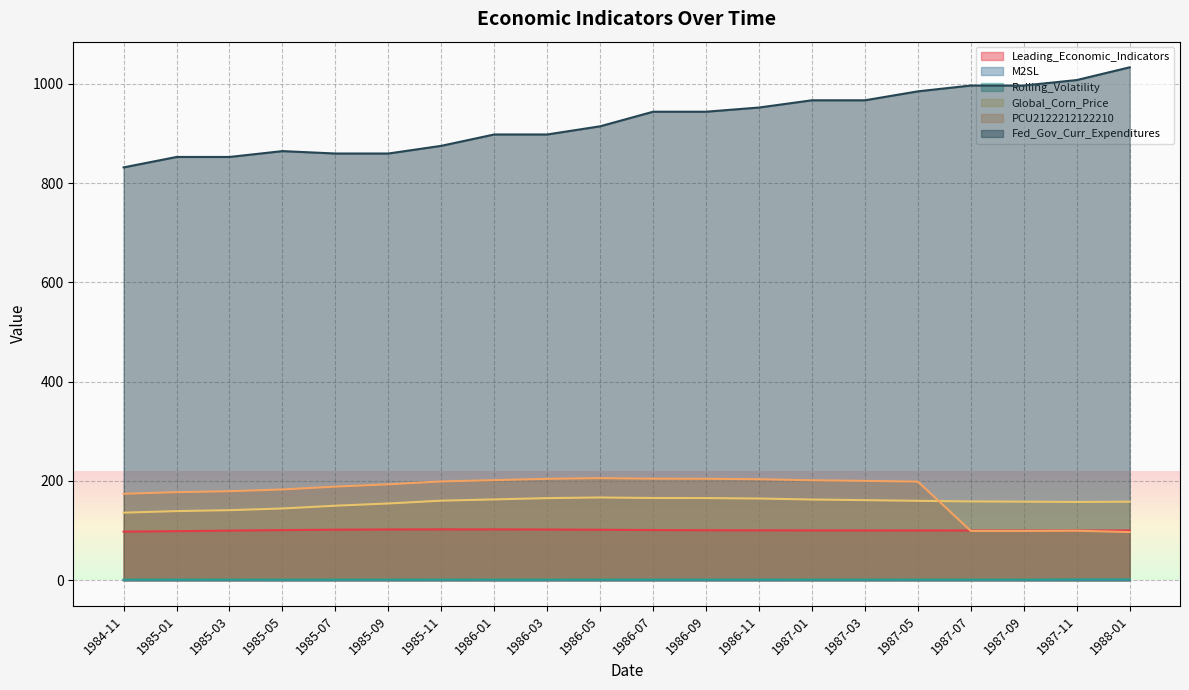

Reading left to right, list all the values displayed in this chart.

Leading_Economic_Indicators: 97.8	98.7	99.8	100.9	101.7	102.1	102.3	102.3	102.0	101.5	101.0	100.6	100.4	100.3	100.2	100.1	100.1	100.0	100.0	100.1
M2SL: 0.1	0.1	0.1	0.1	0.1	0.1	0.1	0.1	0.1	0.1	0.1	0.1	0.1	0.1	0.1	0.1	0.1	0.1	0.1	0.0
Rolling_Volatility: 1.2	1.3	1.2	1.2	1.2	1.2	1.3	1.2	1.2	1.3	1.3	1.4	1.4	1.2	1.2	1.2	1.2	1.2	1.7	1.7
Global_Corn_Price: 136.0	139.2	141.0	144.4	150.0	154.5	160.2	162.7	165.3	166.6	165.5	165.4	164.5	162.5	161.2	159.9	158.6	158.2	157.6	158.1
PCU2122212122210: 174.0	177.3	179.2	182.7	188.5	193.1	198.9	201.5	204.2	205.5	204.5	204.3	203.4	201.3	200.0	198.6	99.2	99.2	99.6	96.9
Fed_Gov_Curr_Expenditures: 831.5	852.5	852.5	864.3	859.5	859.5	874.9	897.8	897.8	914.3	943.7	943.7	952.1	966.7	966.7	984.7	996.4	996.4	1007.5	1033.1